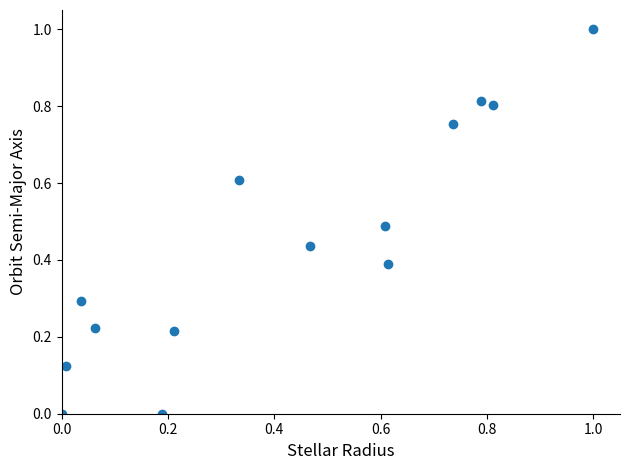

What is the range of Y values (max minus min)?

1.0